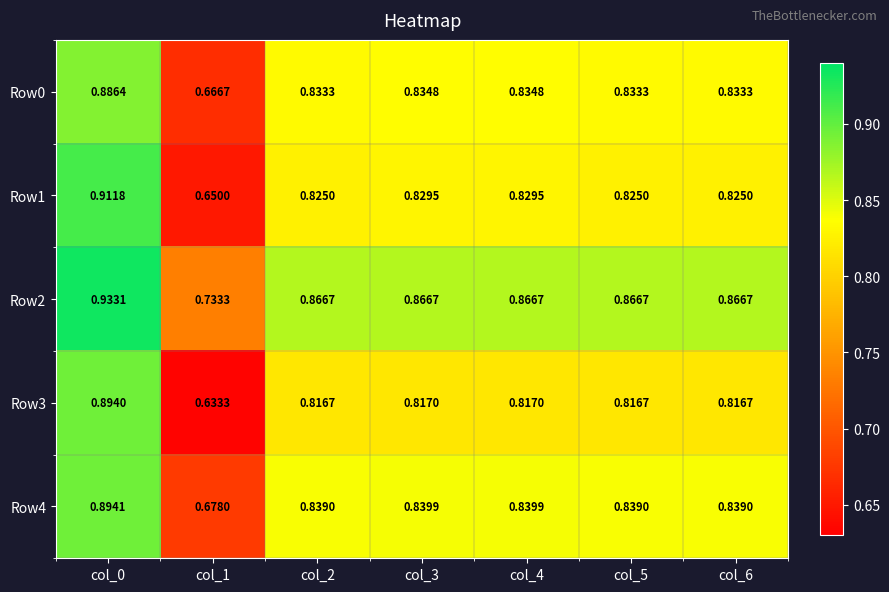

Rank the series at col_1 from lowest to highest value.

Row3, Row1, Row0, Row4, Row2